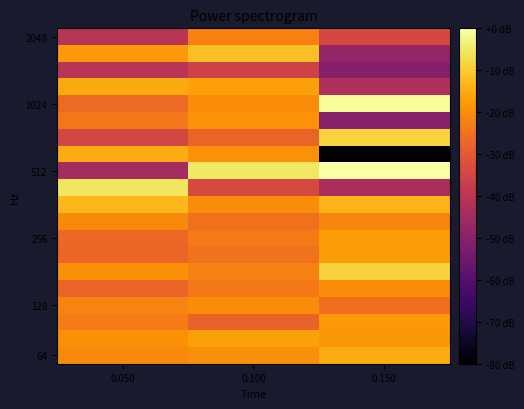

What is the spread (max minus min) of values at 0.150?

1540